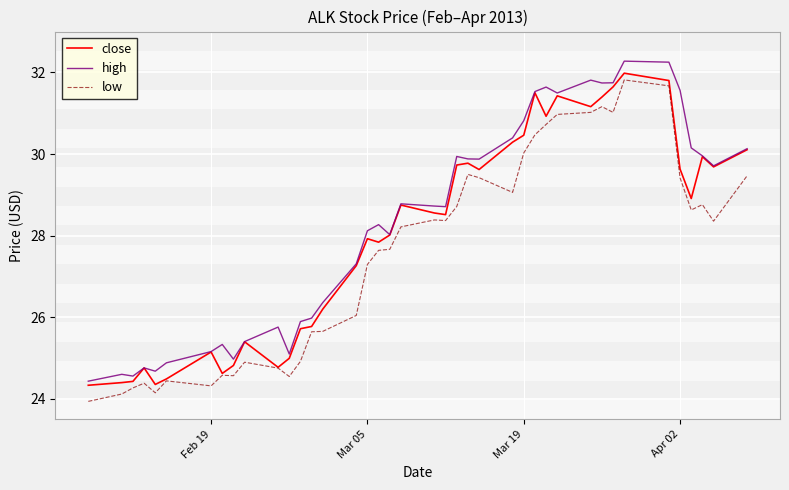

What is the lowest value of the close series?

24.3